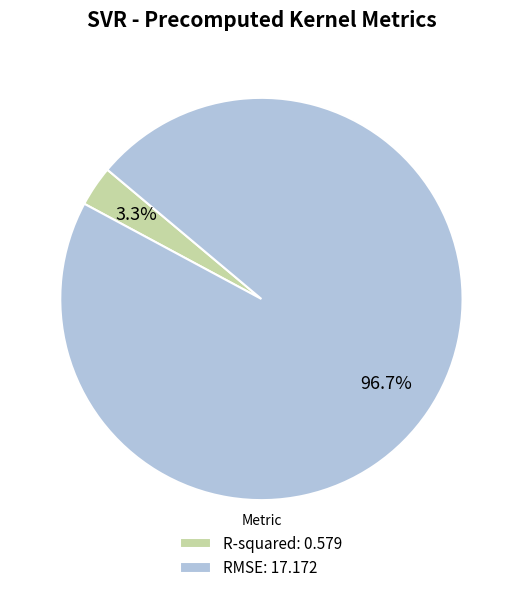

Is it true that RMSE is 90% of the pie?

False